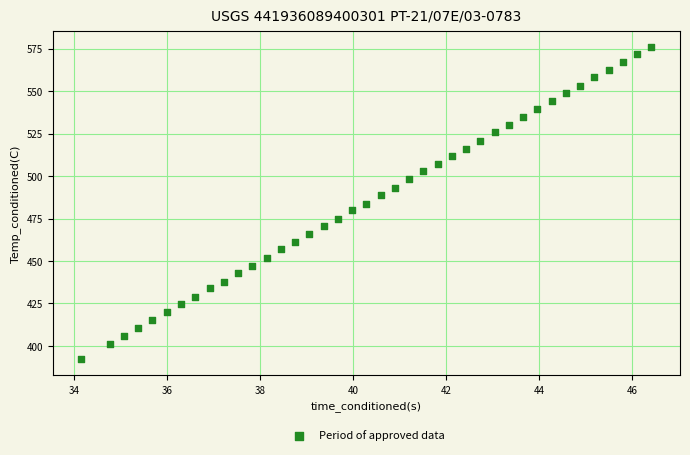

What is the range of Y values (max minus min)?

183.9